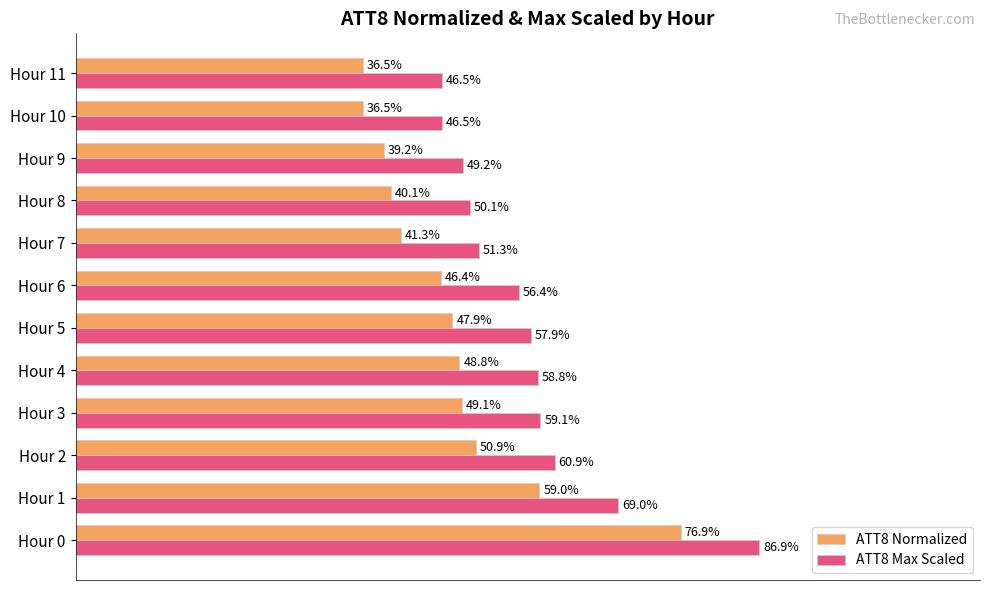

At which category is the sum across all series the highest?

Hour 0